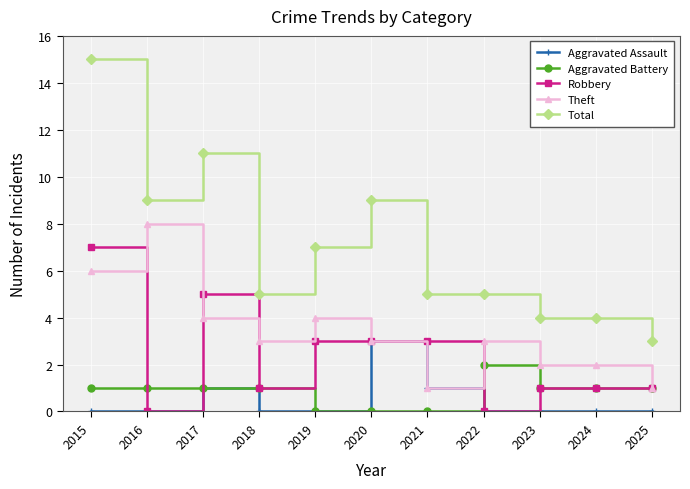

The value of Robbery at 2020 is 3. True or false?

True